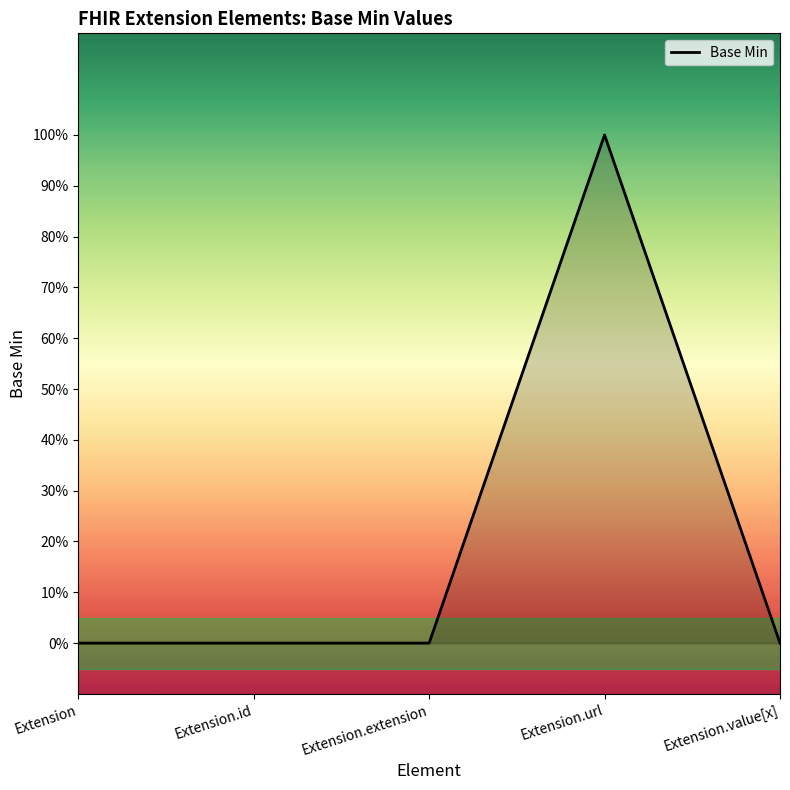

Does the chart have visible grid lines?

No